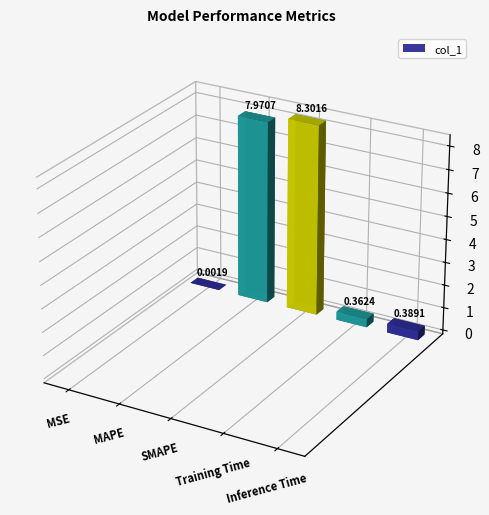

At which label is the value closest to 4?

Inference Time